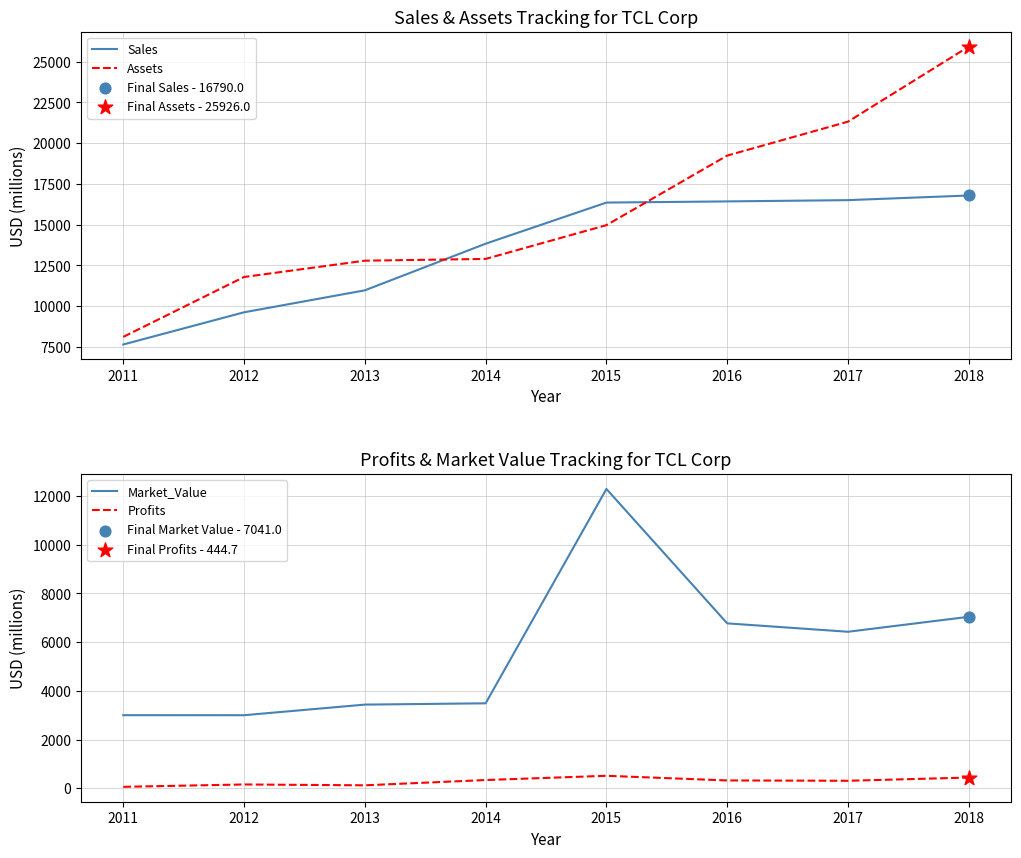

Which series has the largest total across all categories?

Assets